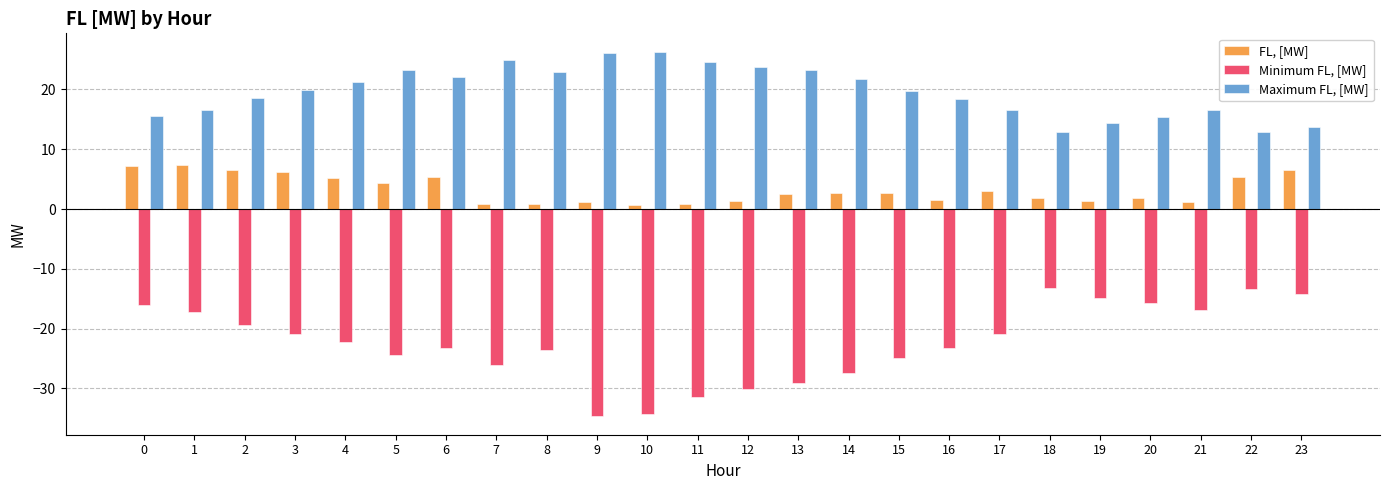

What is the value of the Minimum FL, [MW] bar at the 3rd from the left?

-19.3